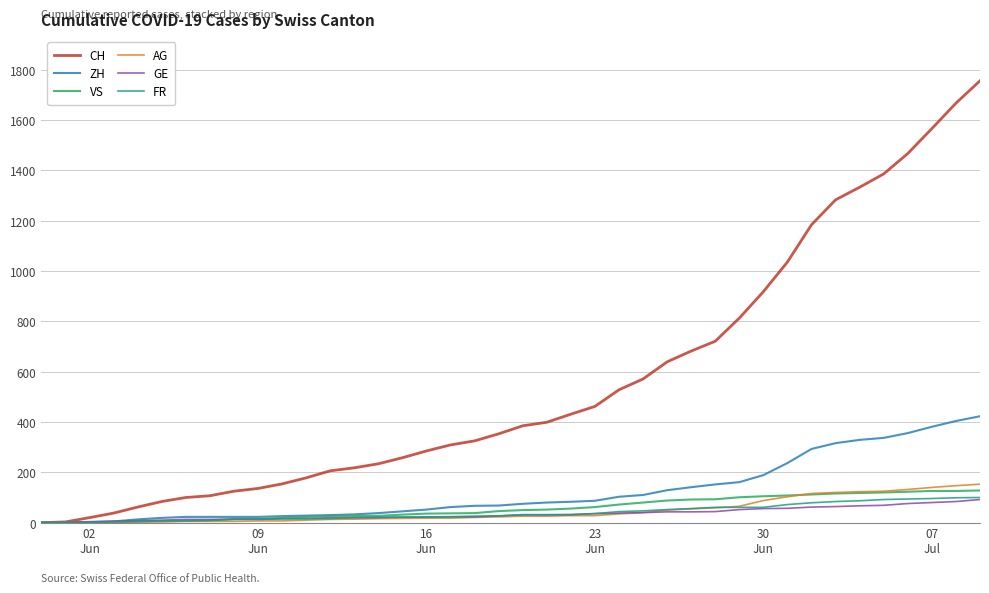

Which series has the largest total across all categories?

CH